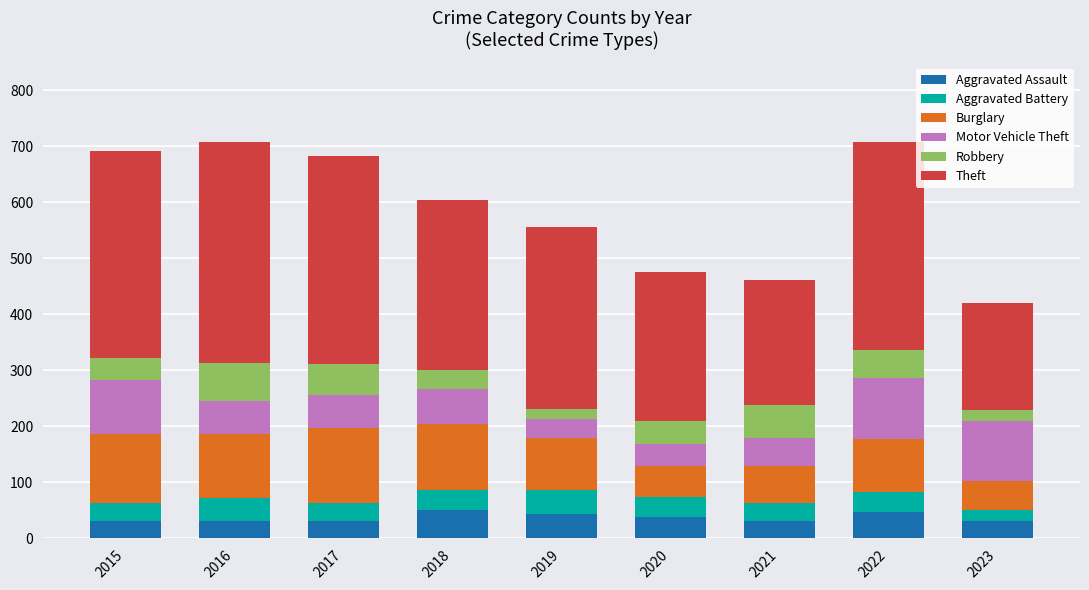

What is the highest value of the Aggravated Assault series?

50